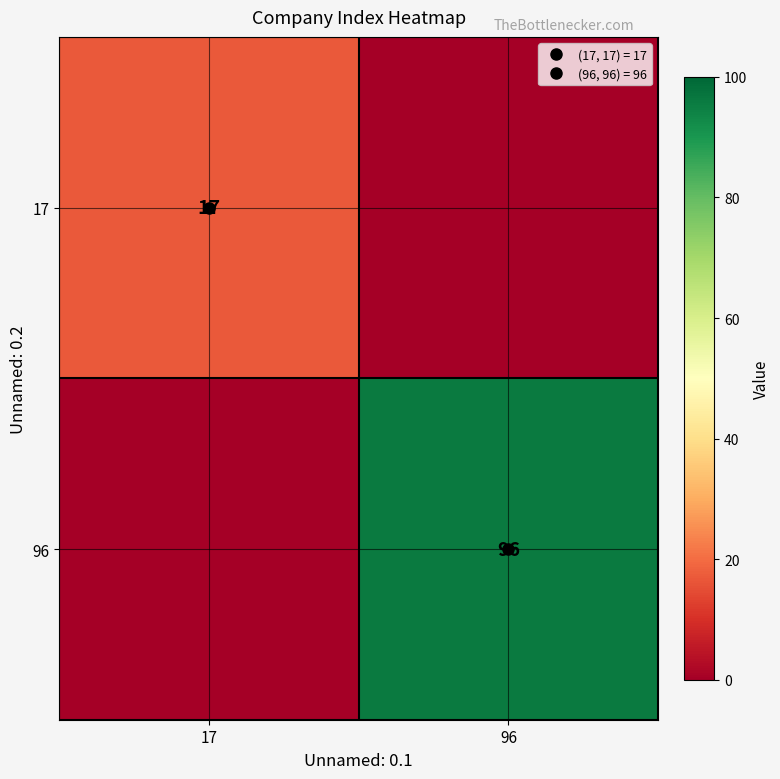

What is the sum of the 17 values at 17 and 96?

17